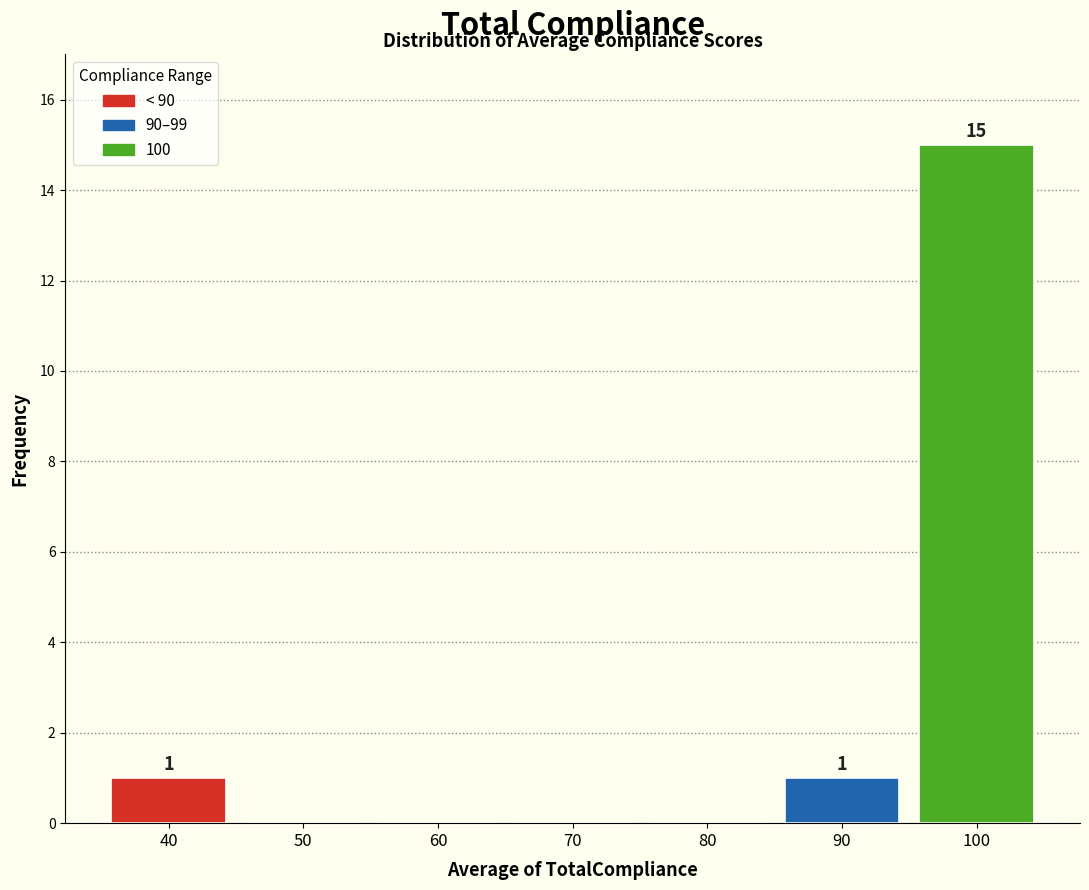

Reading right to left, what are all the values shown in this chart?

100=15	90=1	80=0	70=0	60=0	50=0	40=1